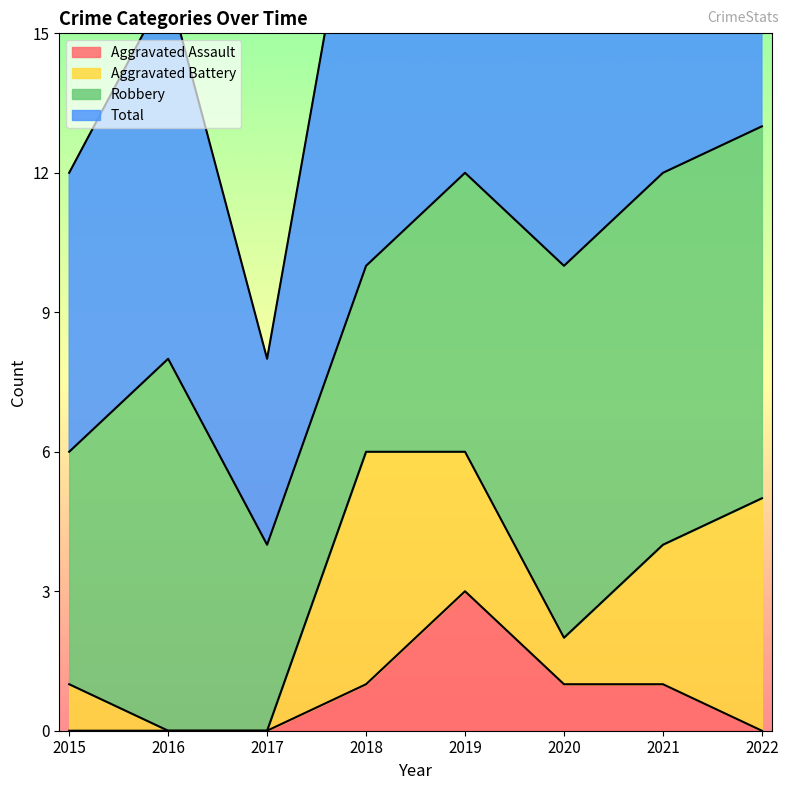

At which label does Aggravated Assault reach its peak?

2019